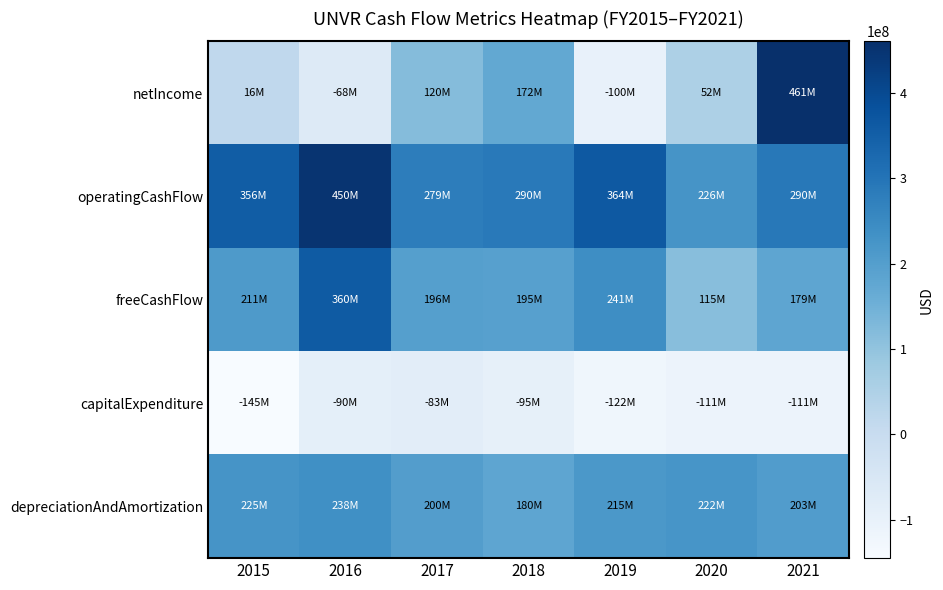

Reading left to right, what are all the values shown in this chart?

netIncome: 2015=16500000	2016=-68400000	2017=119800000	2018=172300000	2019=-100200000	2020=52000000	2021=460600000
operatingCashFlow: 2015=356000000	2016=449600000	2017=278900000	2018=289900000	2019=363900000	2020=226000000	2021=290300000
freeCashFlow: 2015=211000000	2016=359500000	2017=196200000	2018=195300000	2019=241400000	2020=115000000	2021=179400000
capitalExpenditure: 2015=-145000000	2016=-90100000	2017=-82700000	2018=-94600000	2019=-122500000	2020=-111000000	2021=-110900000
depreciationAndAmortization: 2015=225000000	2016=237900000	2017=200400000	2018=179500000	2019=214700000	2020=222000000	2021=203400000